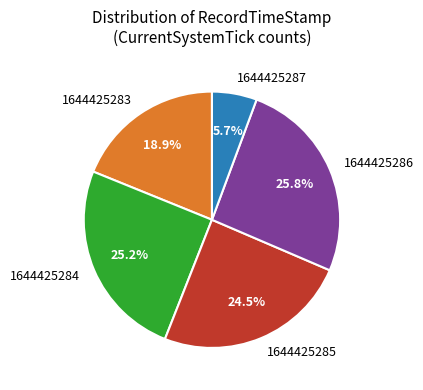

To the nearest percent, what portion does 1644425283 represent?

19%